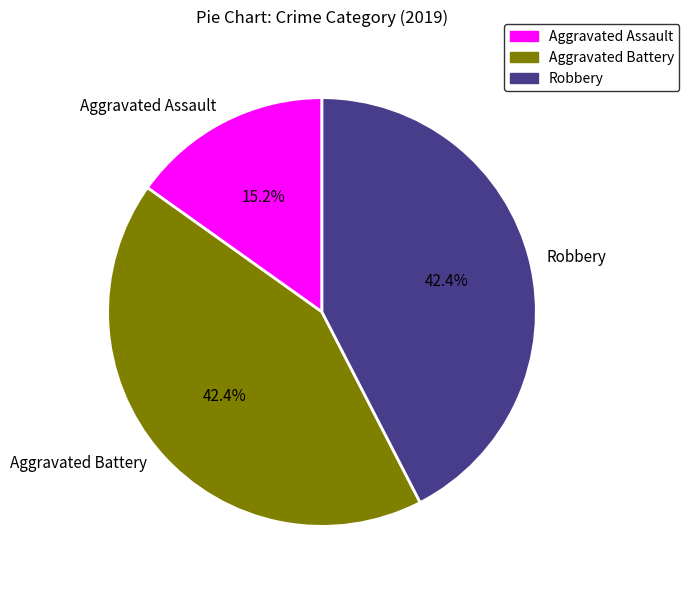

Does Aggravated Battery represent more than half of the total?

No